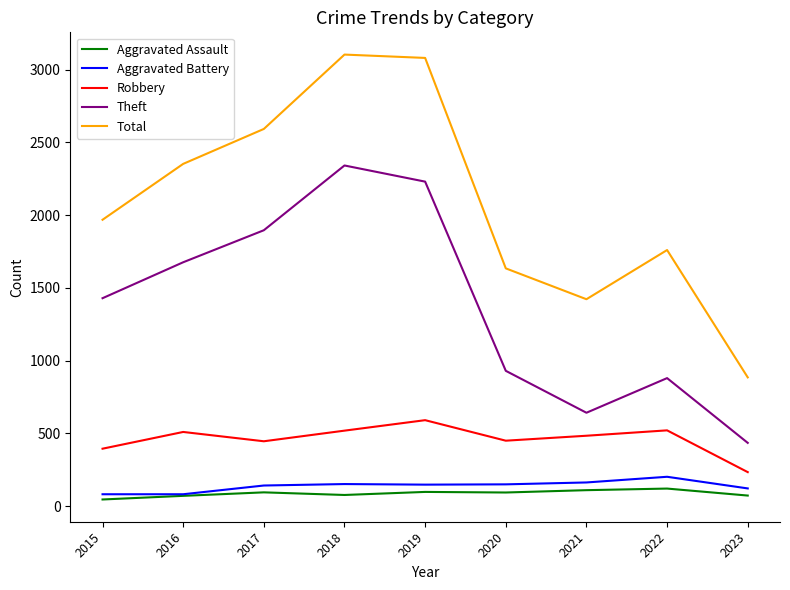

Count the number of categories in the chart.

9